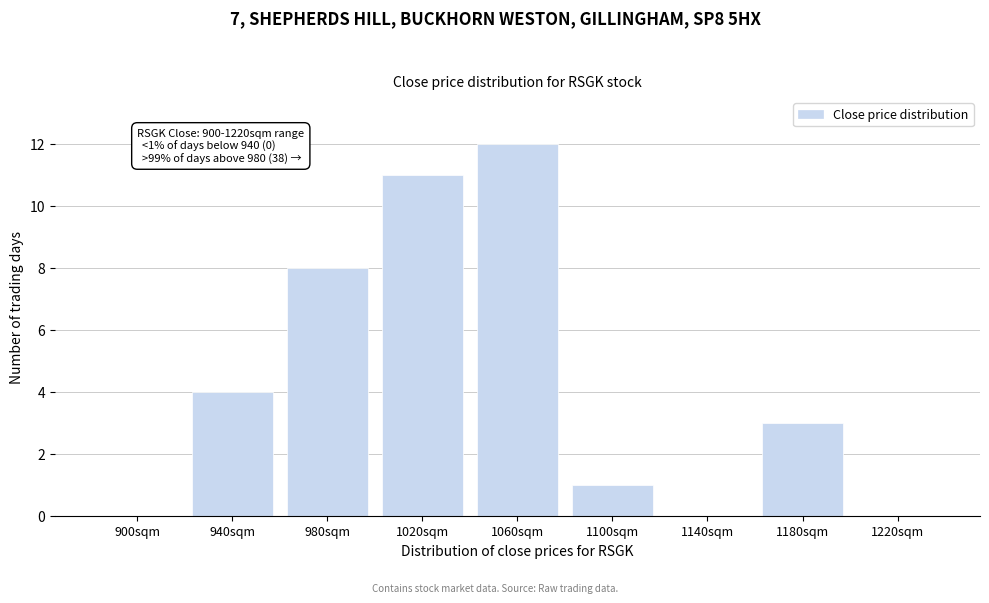

Reading right to left, extract all data points from this chart.

1220sqm=0	1180sqm=3	1140sqm=0	1100sqm=1	1060sqm=12	1020sqm=11	980sqm=8	940sqm=4	900sqm=0